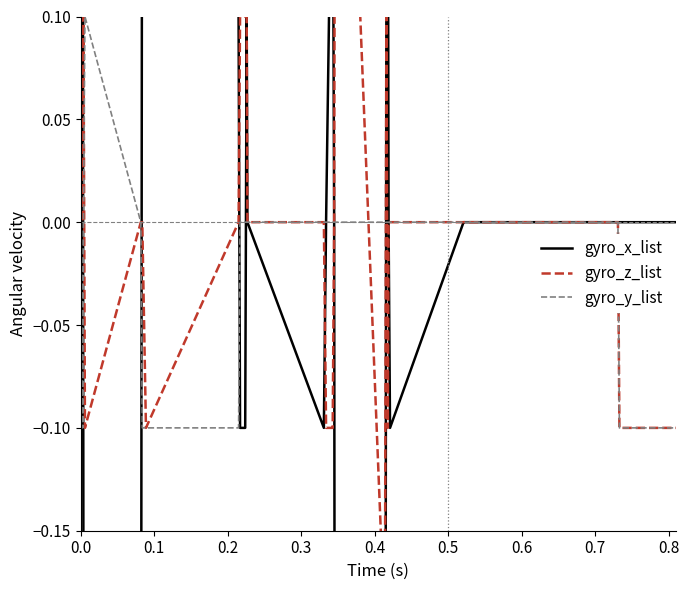

Is this an area chart (filled region under the line)?

No